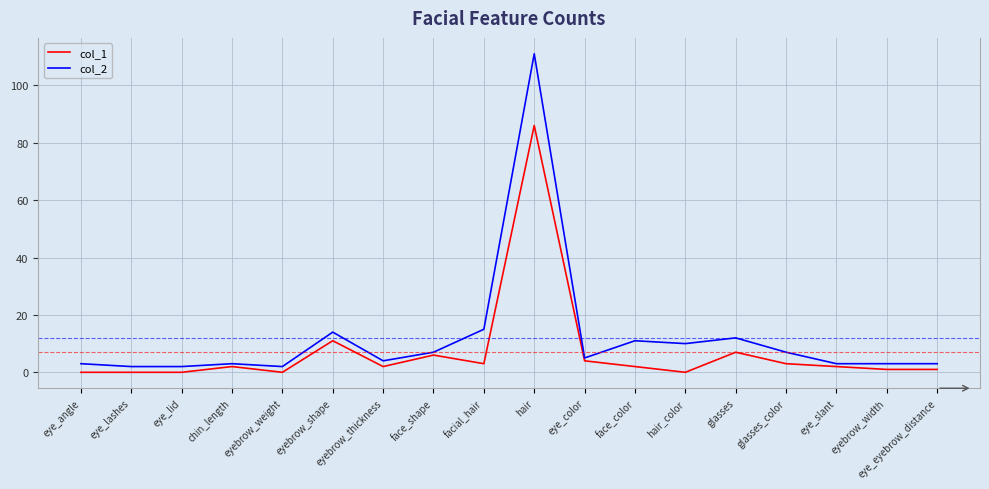

What position from the right is hair?

9